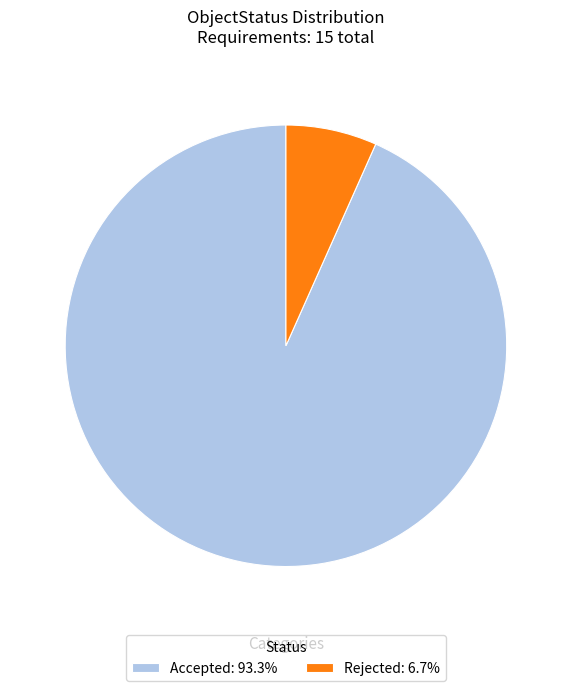

Is there any slice that represents more than half of the pie?

Yes